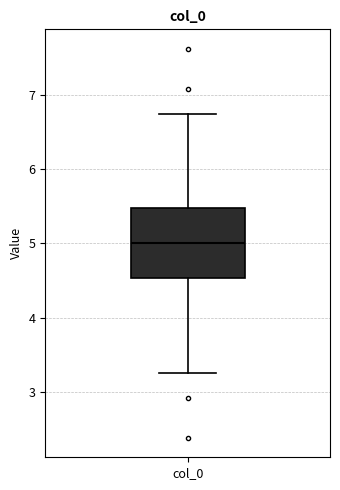

Transcribe this box plot: give where the median line is, the range the box spans, and where the two whiskers end, as read against the y-axis. The values are not printed on the chart, so give them approximately, as read against the axis.

median 5.0, box 4.5 to 5.5, whiskers 3.3 to 6.7